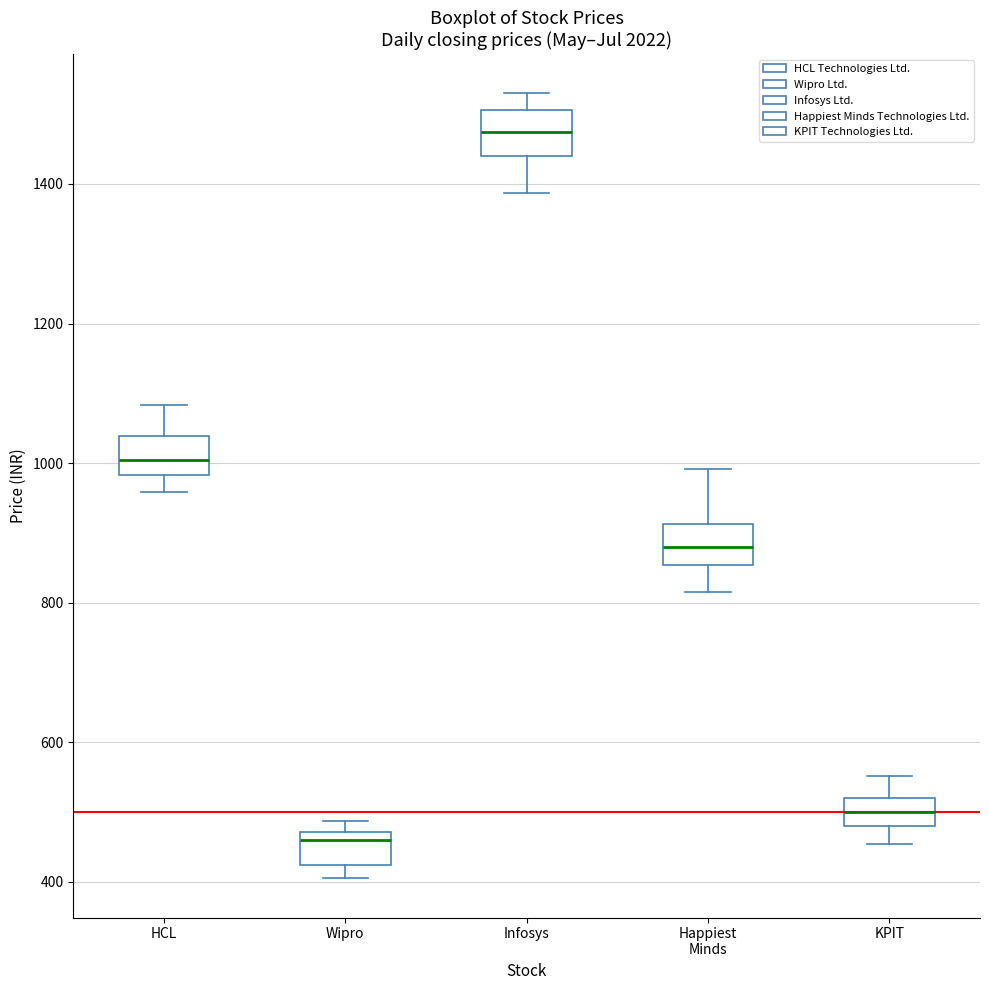

Reading left to right, transcribe this box plot: for each box, give where its median line is, the range the box spans, and where its two whiskers end, as read against the y-axis. The values are not printed on the chart, so give them approximately, as read against the axis.

HCL: median 1000, box 980 to 1040, whiskers 960 to 1080
Wipro: median 460, box 420 to 480, whiskers 400 to 480 (just above the box's upper edge)
Infosys: median 1480, box 1440 to 1500, whiskers 1380 to 1540
Happiest Minds: median 880, box 860 to 920, whiskers 820 to 1000
KPIT: median 500, box 480 to 520, whiskers 460 to 560